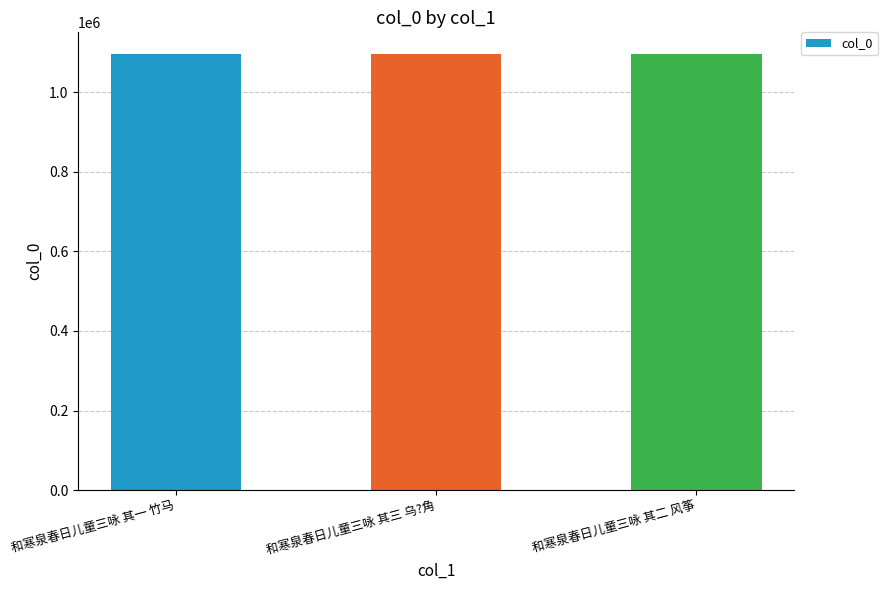

The value at 和寒泉春日儿童三咏 其三 乌?角 is 1095856. True or false?

True